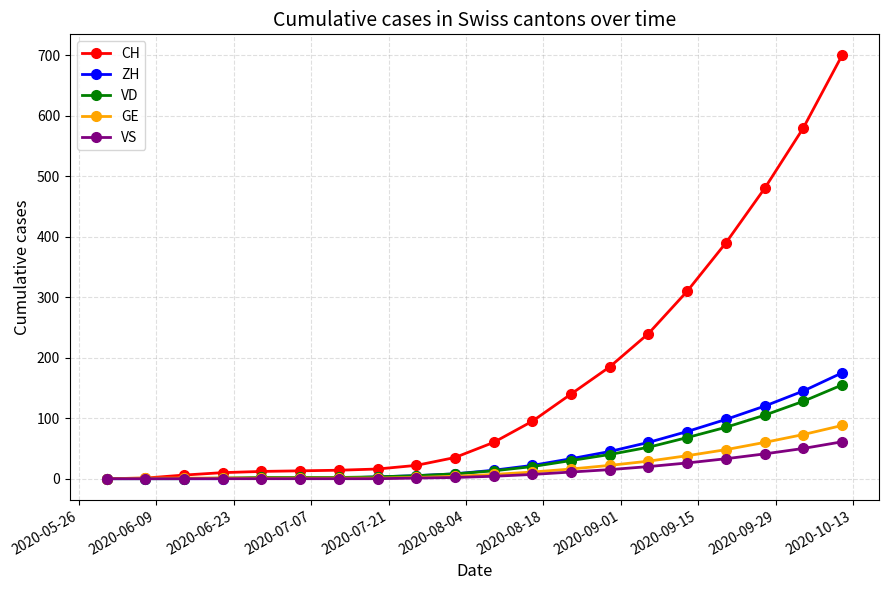

Which series has the largest range (max minus min)?

CH